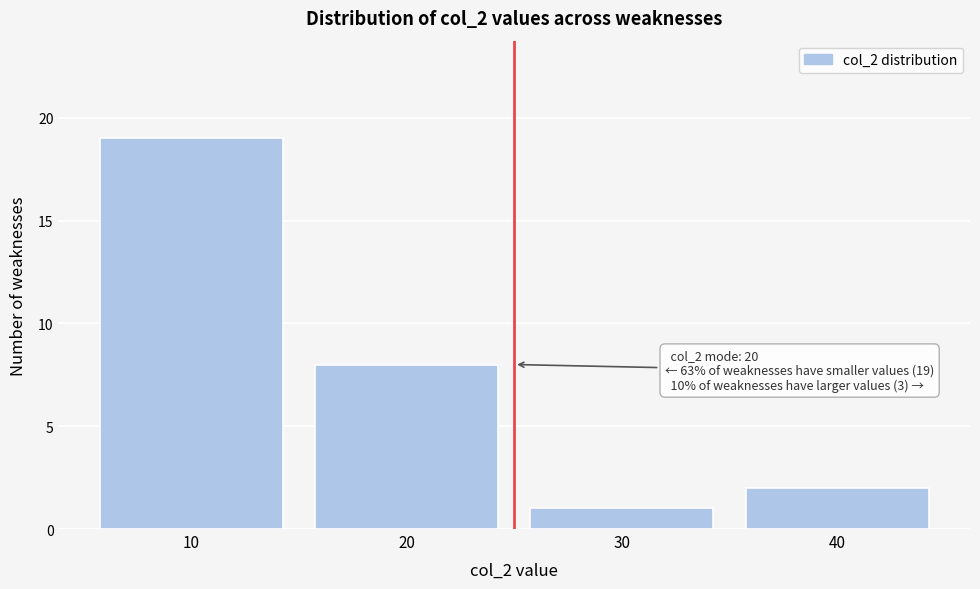

Over which range of the x-axis is the bar tallest?

5 to 15